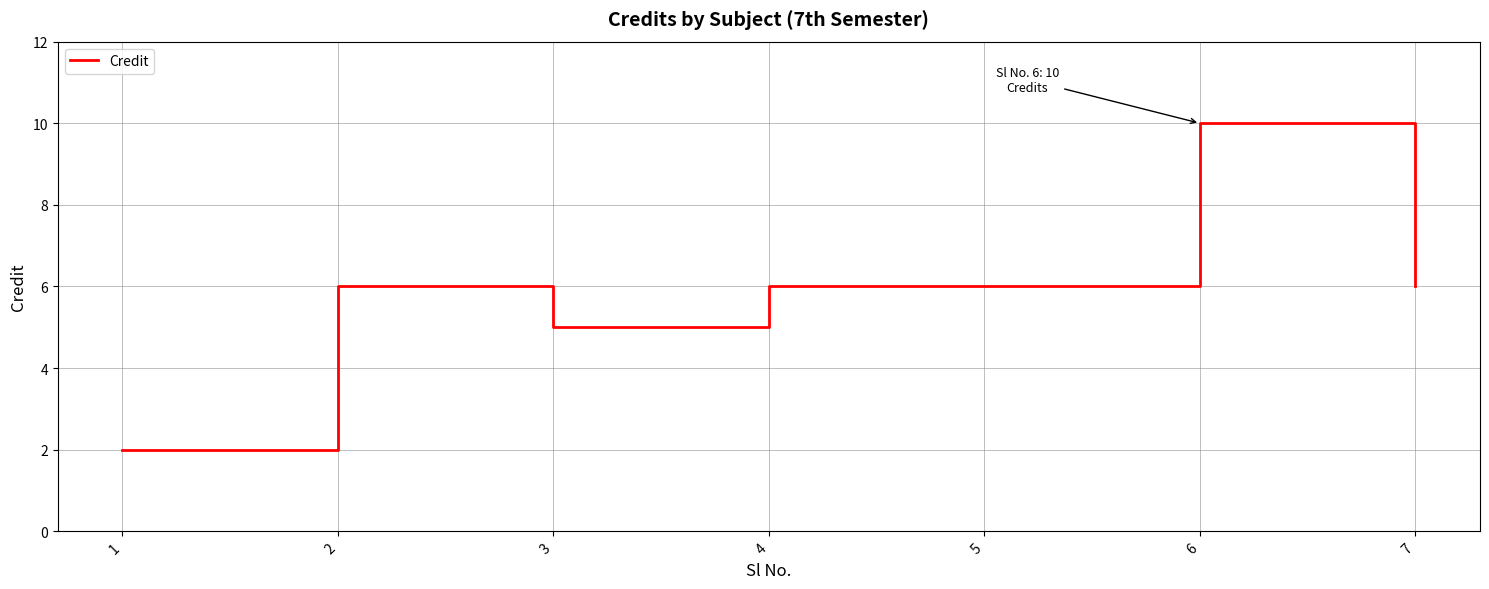

What is the change in value from 1 to 7?

+4